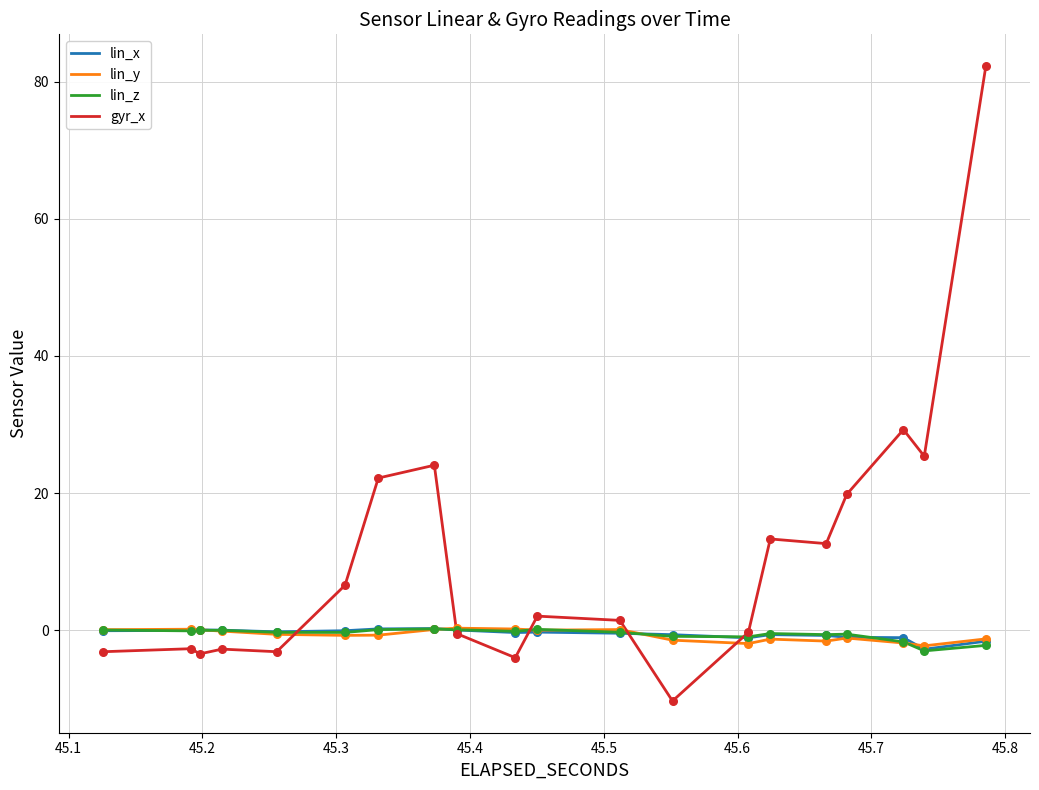

What are all the series names shown in the legend?

lin_x, lin_y, lin_z, gyr_x